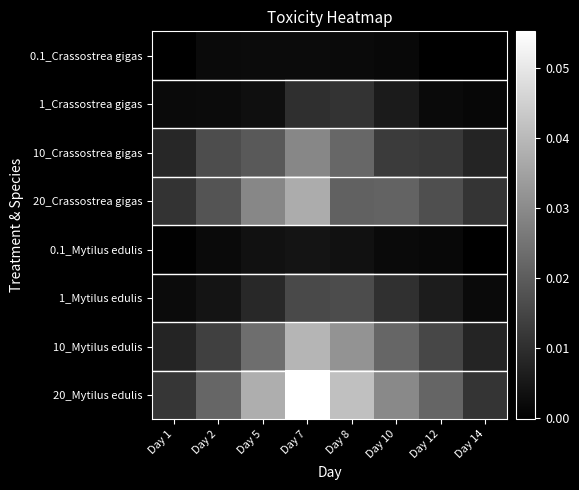

Reading left to right, extract all data points from this chart.

0.1_Crassostrea gigas: Day 1=0.0	Day 2=0.0	Day 5=0.0	Day 7=0.0	Day 8=0.0	Day 10=0.0	Day 12=-0.0	Day 14=-0.0
1_Crassostrea gigas: Day 1=0.0	Day 2=0.0	Day 5=0.0	Day 7=0.0	Day 8=0.0	Day 10=0.0	Day 12=0.0	Day 14=0.0
10_Crassostrea gigas: Day 1=0.0	Day 2=0.0	Day 5=0.0	Day 7=0.0	Day 8=0.0	Day 10=0.0	Day 12=0.0	Day 14=0.0
20_Crassostrea gigas: Day 1=0.0	Day 2=0.0	Day 5=0.0	Day 7=0.0	Day 8=0.0	Day 10=0.0	Day 12=0.0	Day 14=0.0
0.1_Mytilus edulis: Day 1=0.0	Day 2=0.0	Day 5=0.0	Day 7=0.0	Day 8=0.0	Day 10=0.0	Day 12=0.0	Day 14=0.0
1_Mytilus edulis: Day 1=0.0	Day 2=0.0	Day 5=0.0	Day 7=0.0	Day 8=0.0	Day 10=0.0	Day 12=0.0	Day 14=0.0
10_Mytilus edulis: Day 1=0.0	Day 2=0.0	Day 5=0.0	Day 7=0.0	Day 8=0.0	Day 10=0.0	Day 12=0.0	Day 14=0.0
20_Mytilus edulis: Day 1=0.0	Day 2=0.0	Day 5=0.0	Day 7=0.1	Day 8=0.0	Day 10=0.0	Day 12=0.0	Day 14=0.0